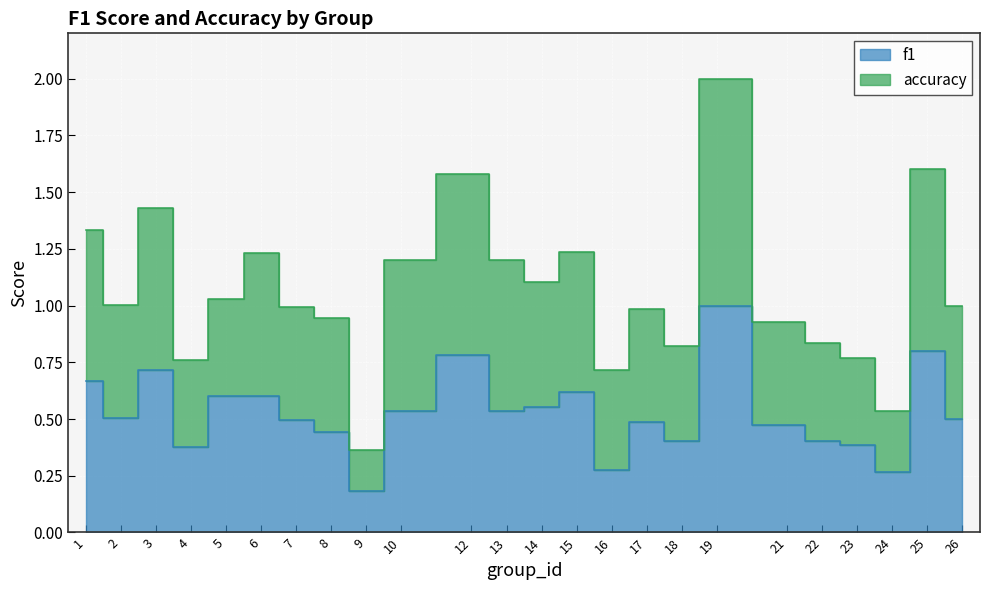

What is the approximate value of accuracy at 5?

1.0